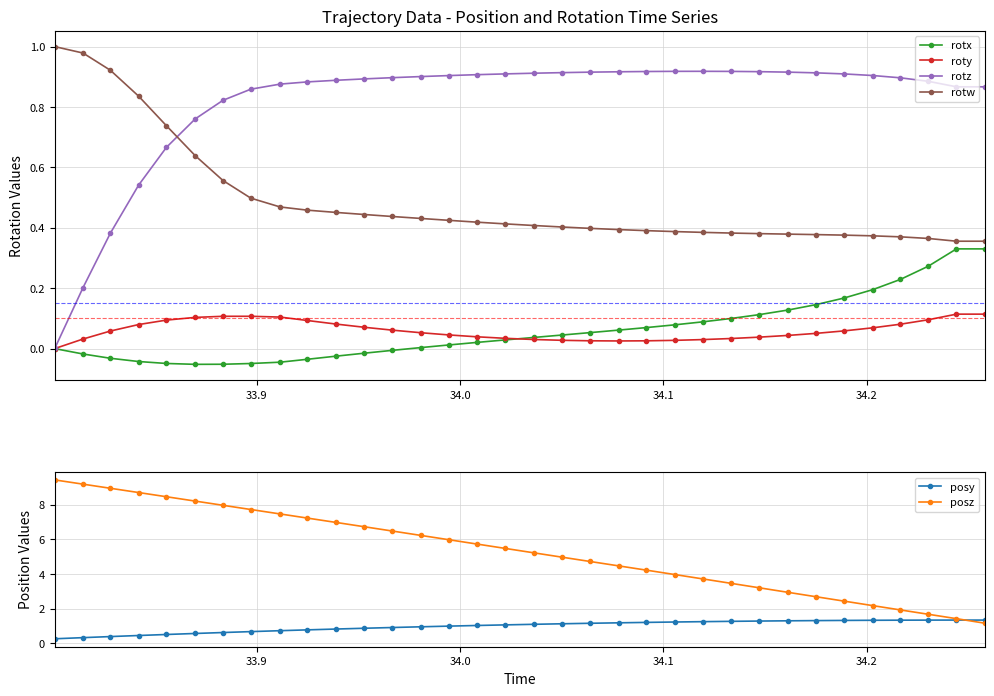

Rank the series by their maximum value, from highest to lowest.

posz, posy, rotw, rotz, rotx, roty